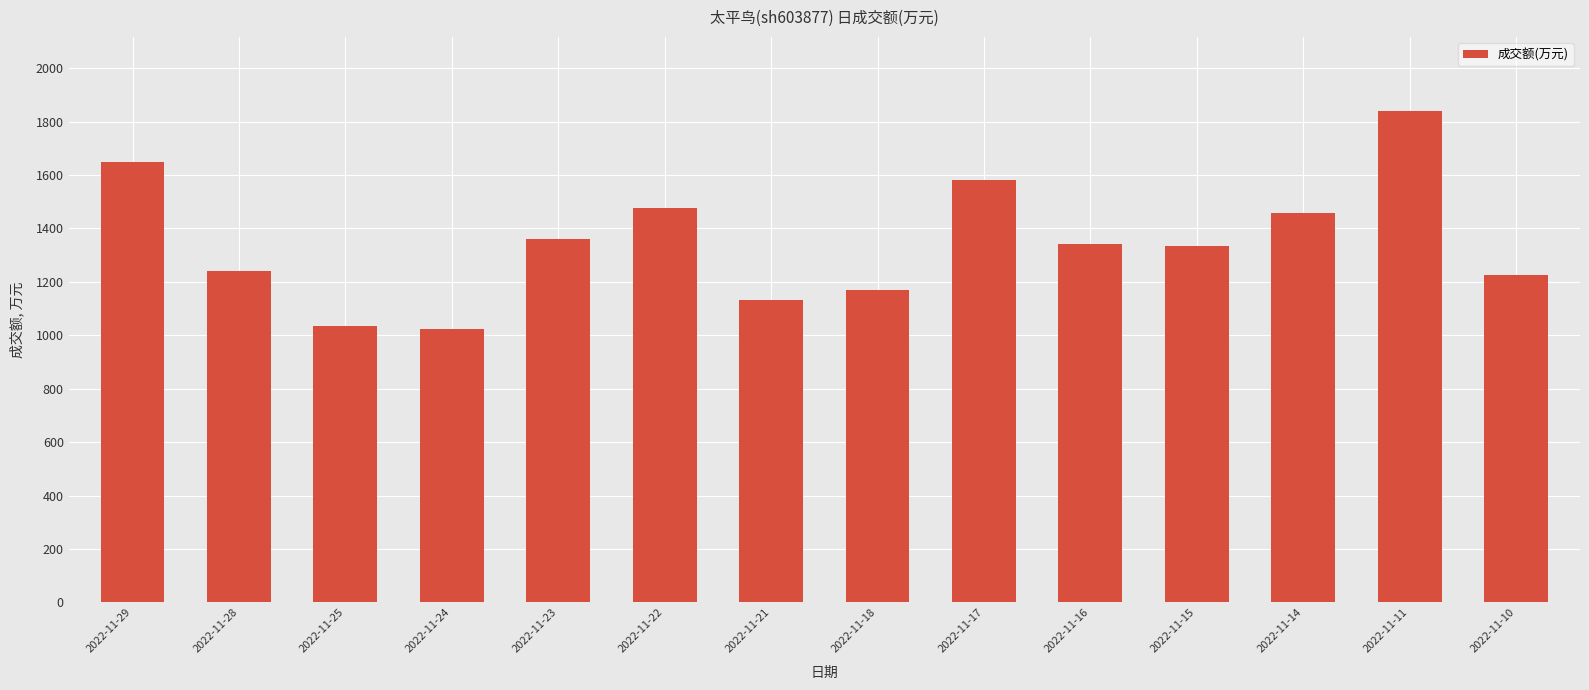

What is the value of the 1st bar from the left?

1647